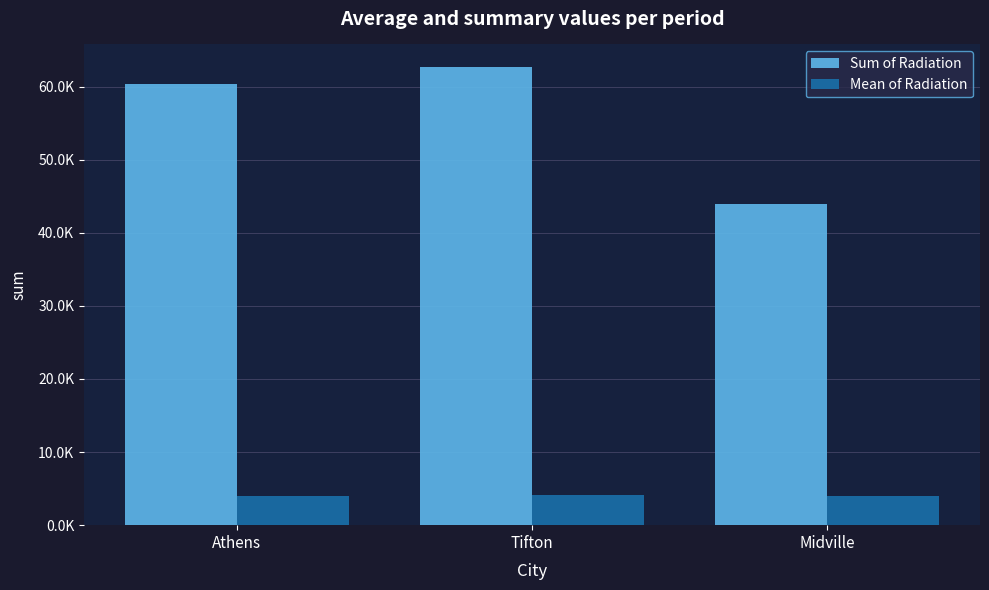

What are all the series names shown in the legend?

Sum of Radiation, Mean of Radiation